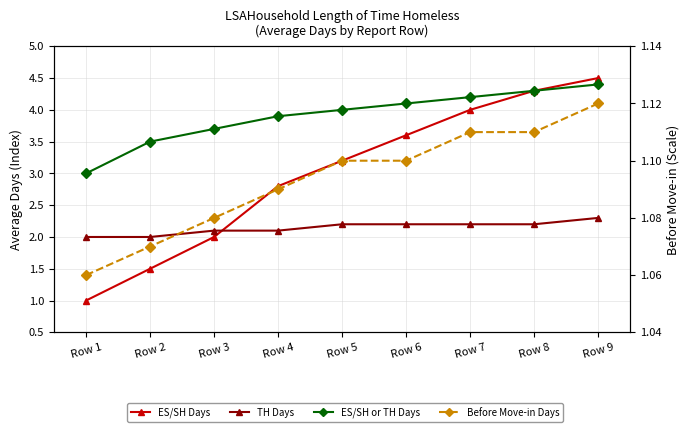

Count the number of data series in this chart.

4